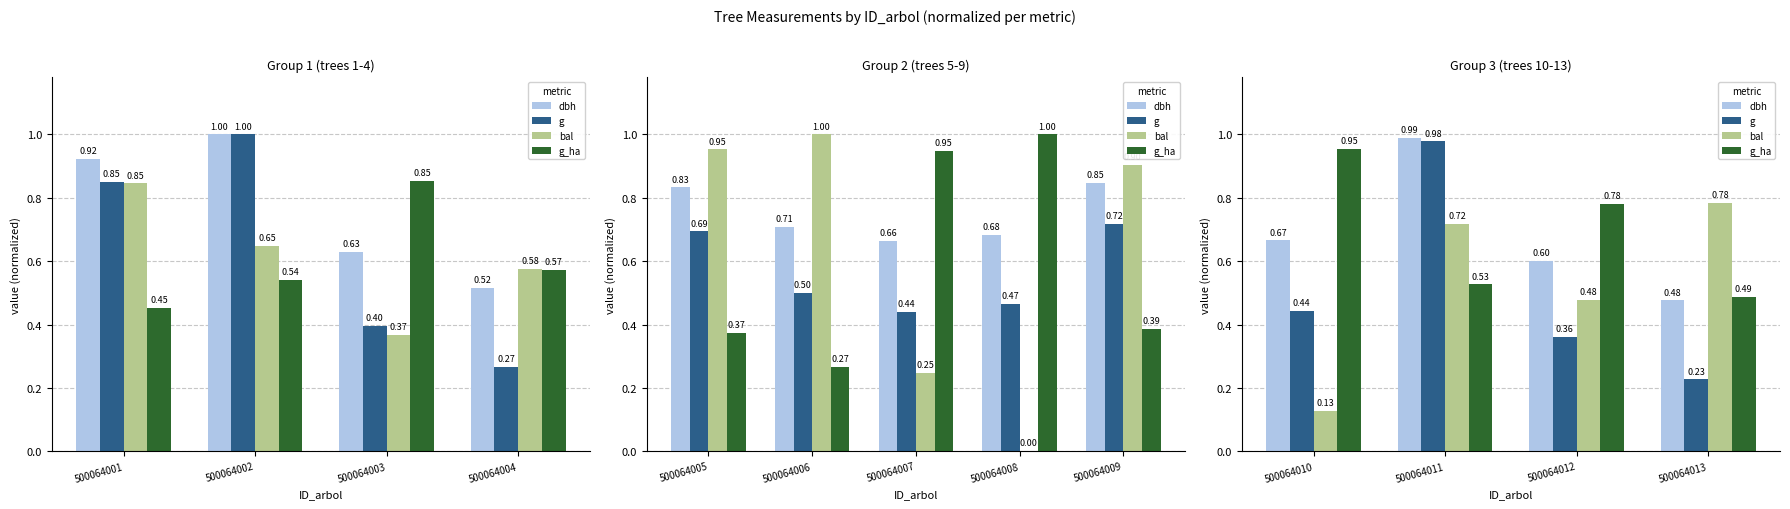

What value does the g series have at 500064002?

1.0